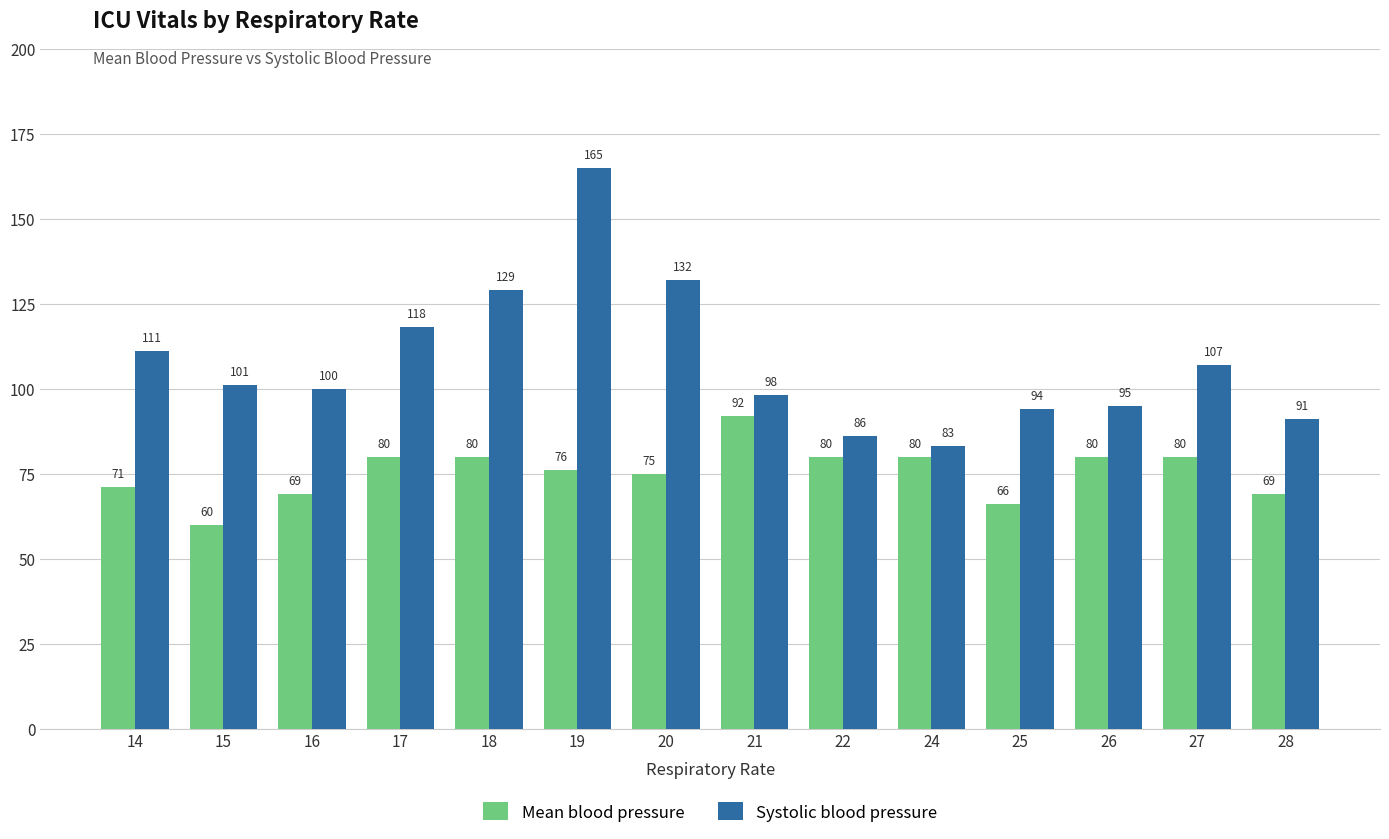

What is the value of the Mean blood pressure bar at the 8th from the left?

92